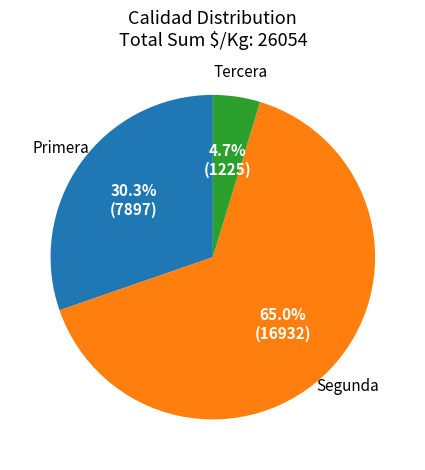

To the nearest percent, what is the difference between the largest and smallest slice percentages?

60%